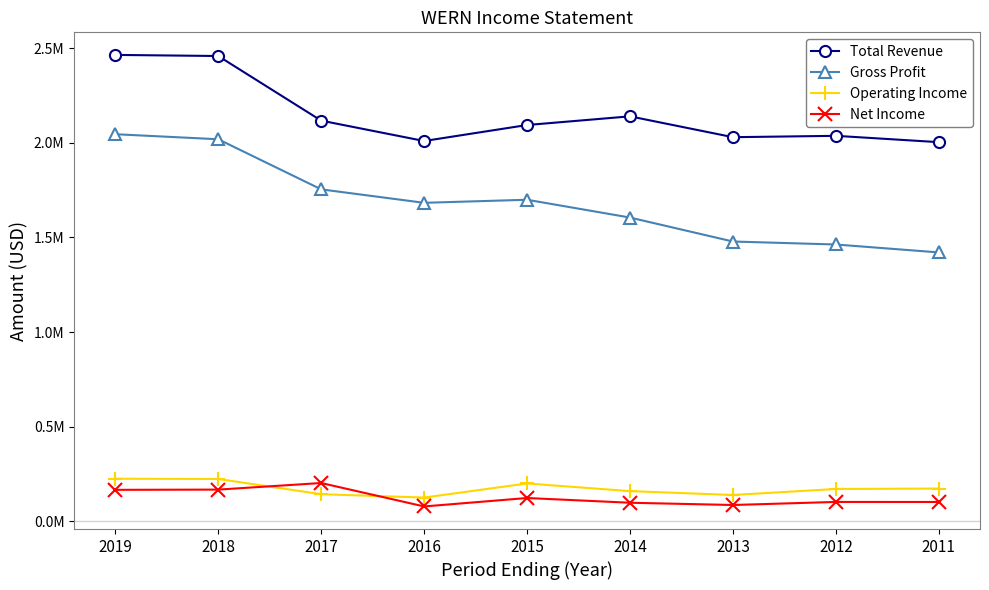

Which series has the largest range (max minus min)?

Gross Profit